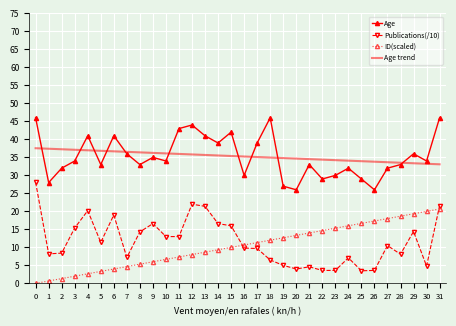

What is the lowest value of the Age series?

26.0